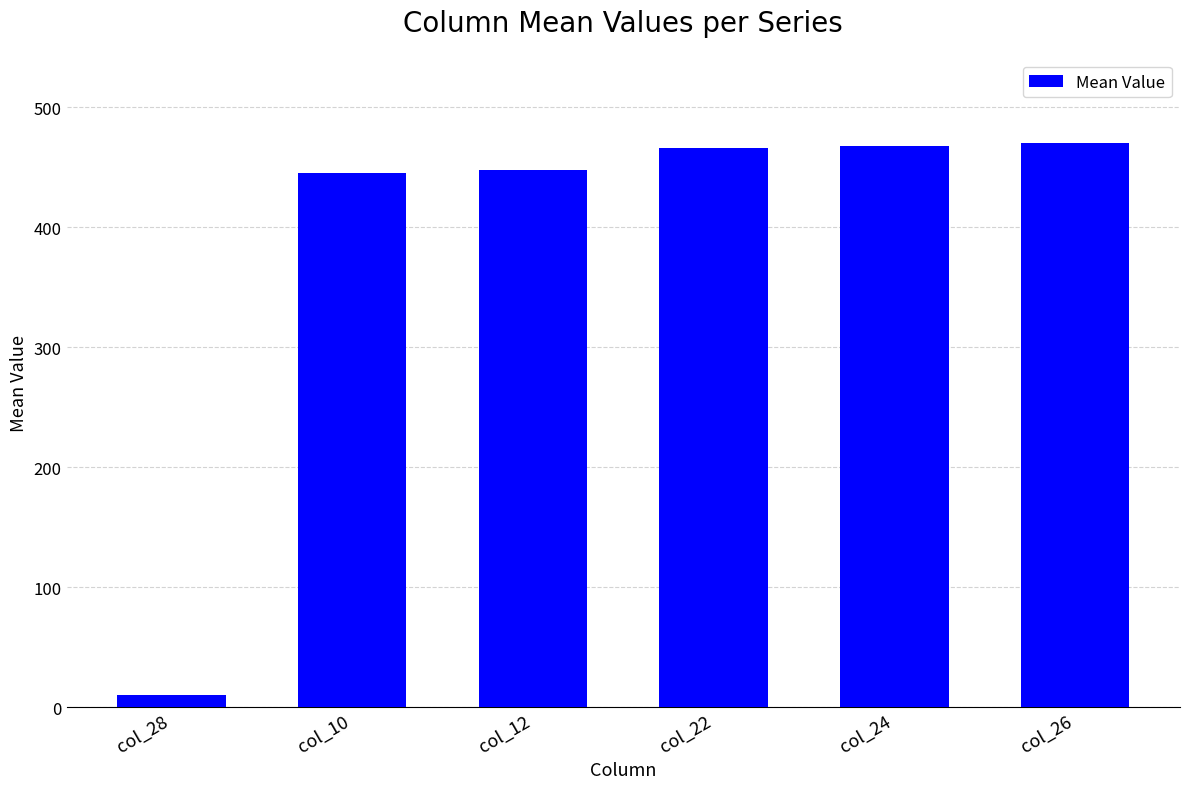

Are the bars grouped side by side (vs. stacked)?

No